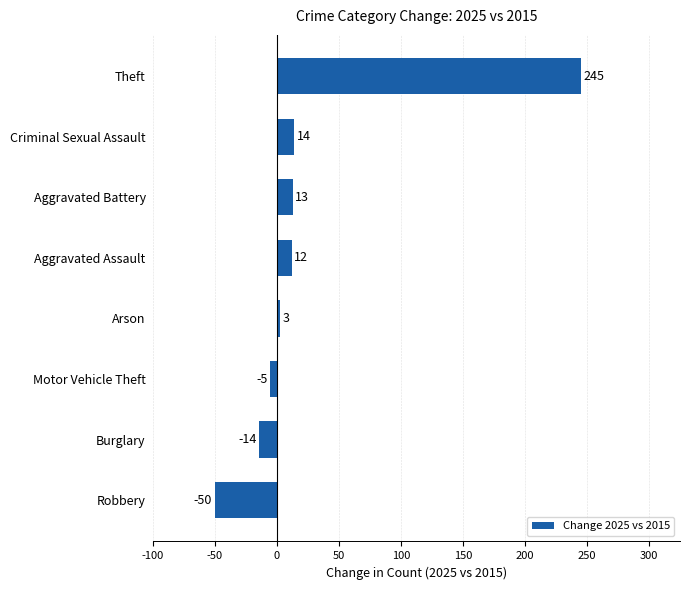

How many values are above zero?

5